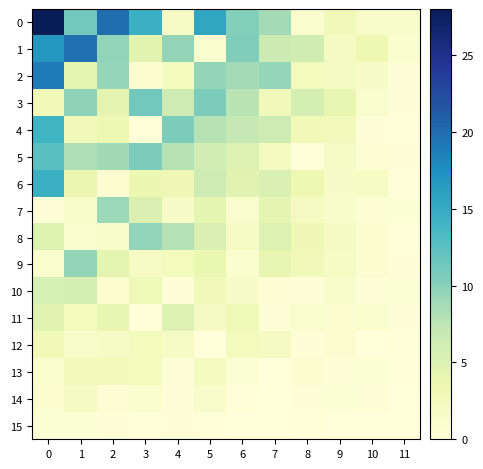

At how many categories does at least one series exceed 19?

3